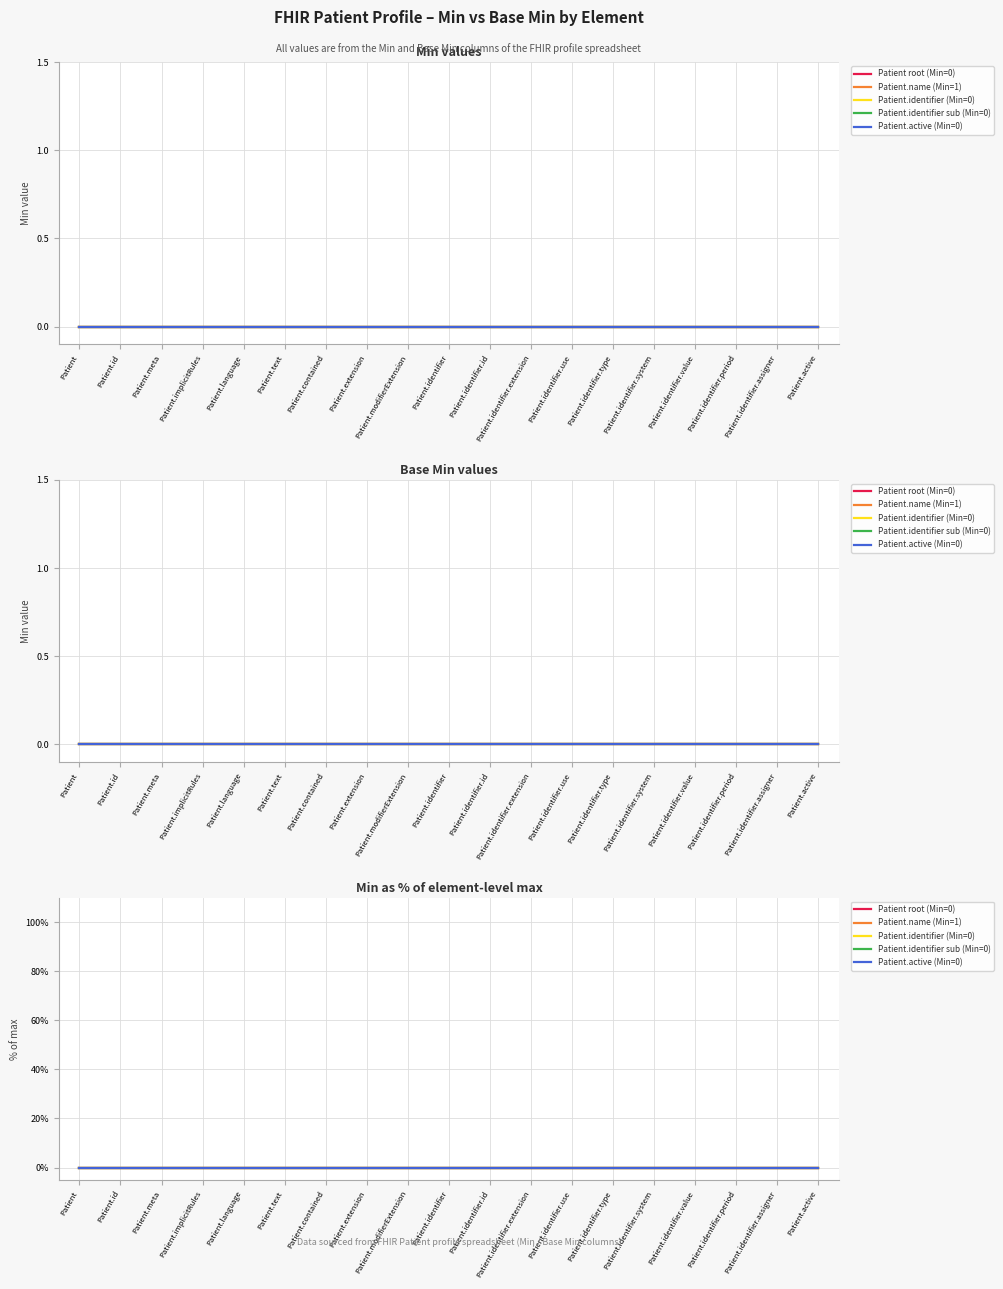

True or false: Patient.name and Patient.extension intersect in this chart.

False